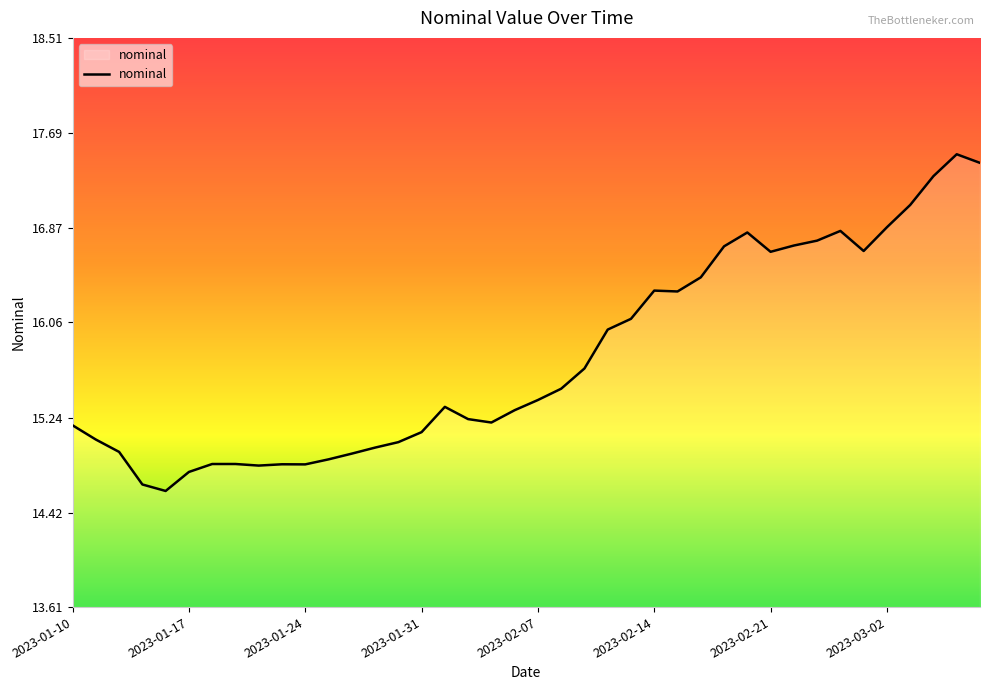

What is the smallest value displayed?

14.6